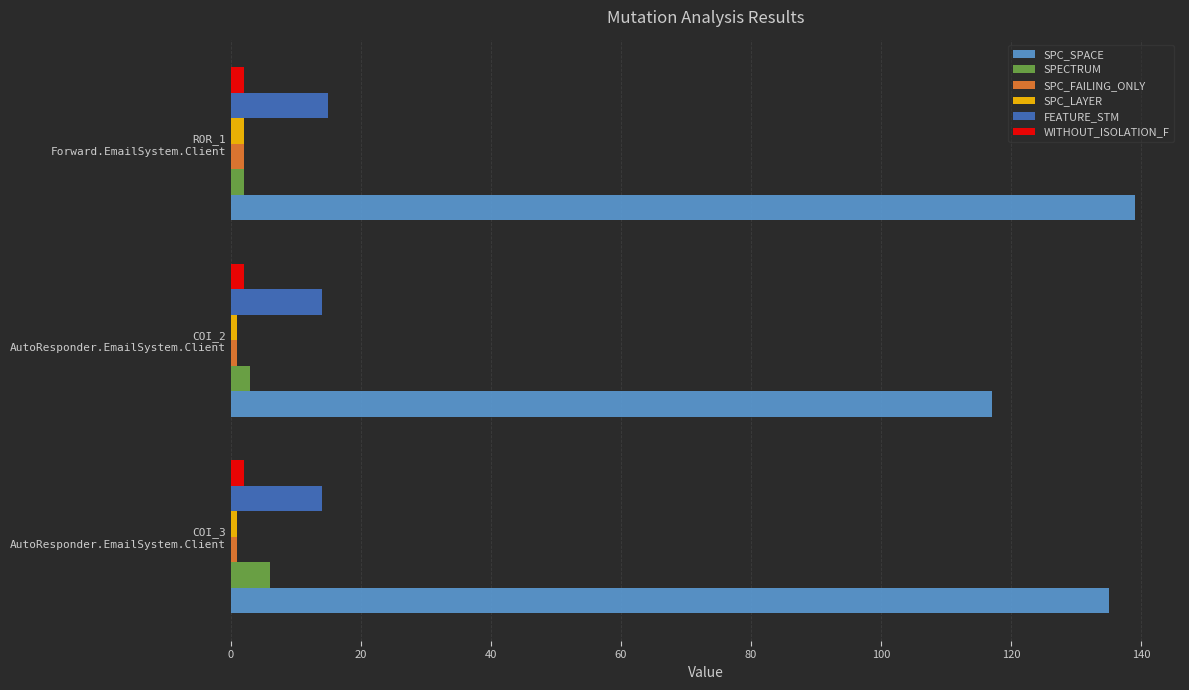

Which series has the largest range (max minus min)?

SPC_SPACE